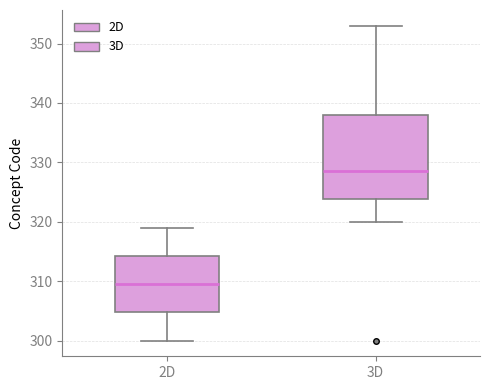

Which box has the highest median line?

3D